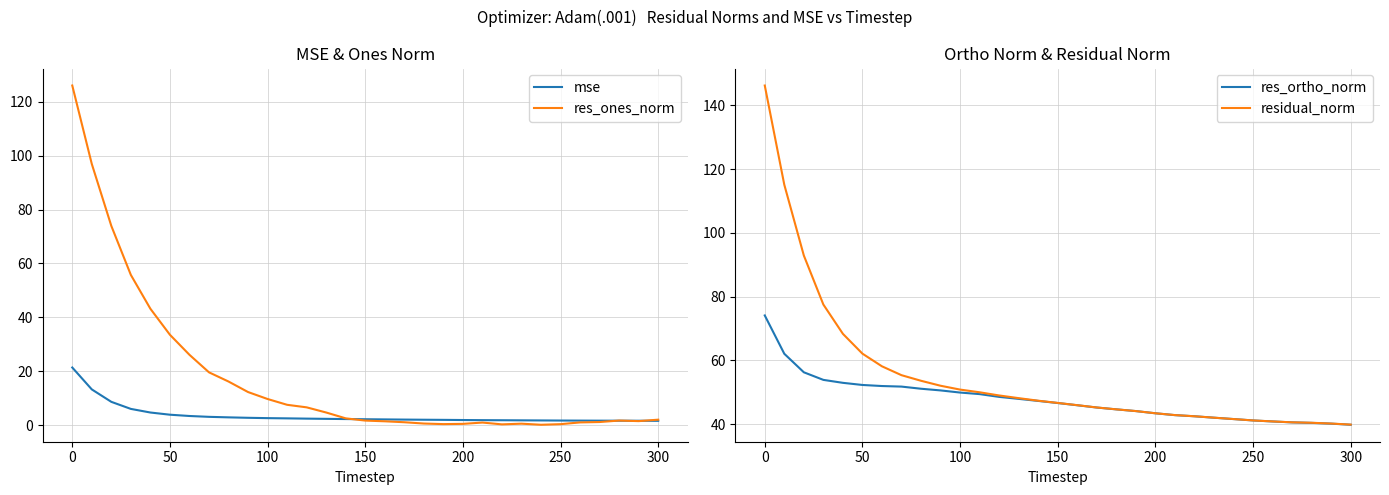

What are all the series names shown in the legend?

mse, res_ones_norm, res_ortho_norm, residual_norm